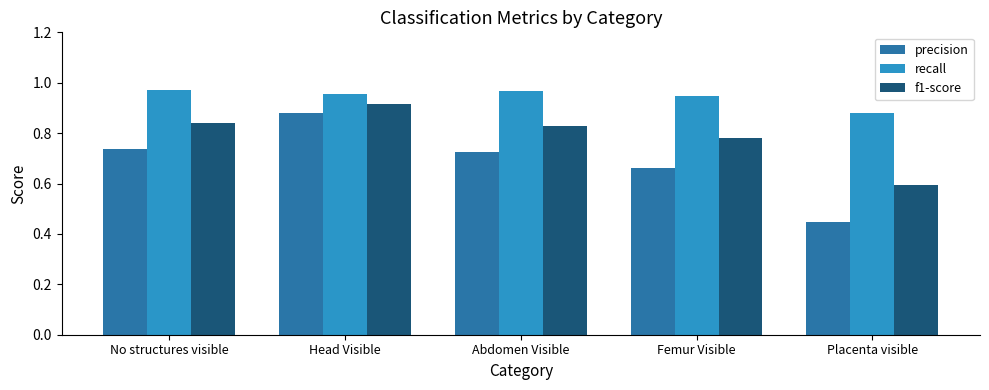

What is the label of the 1st bar from the left?

No structures visible